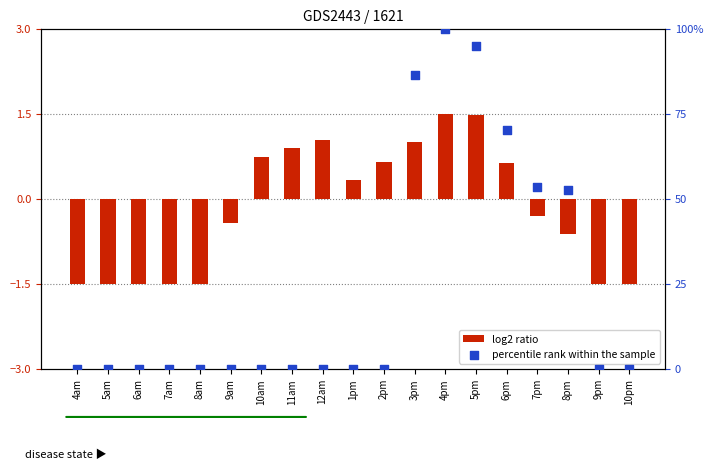

At which category is the sum across all series the highest?

4pm